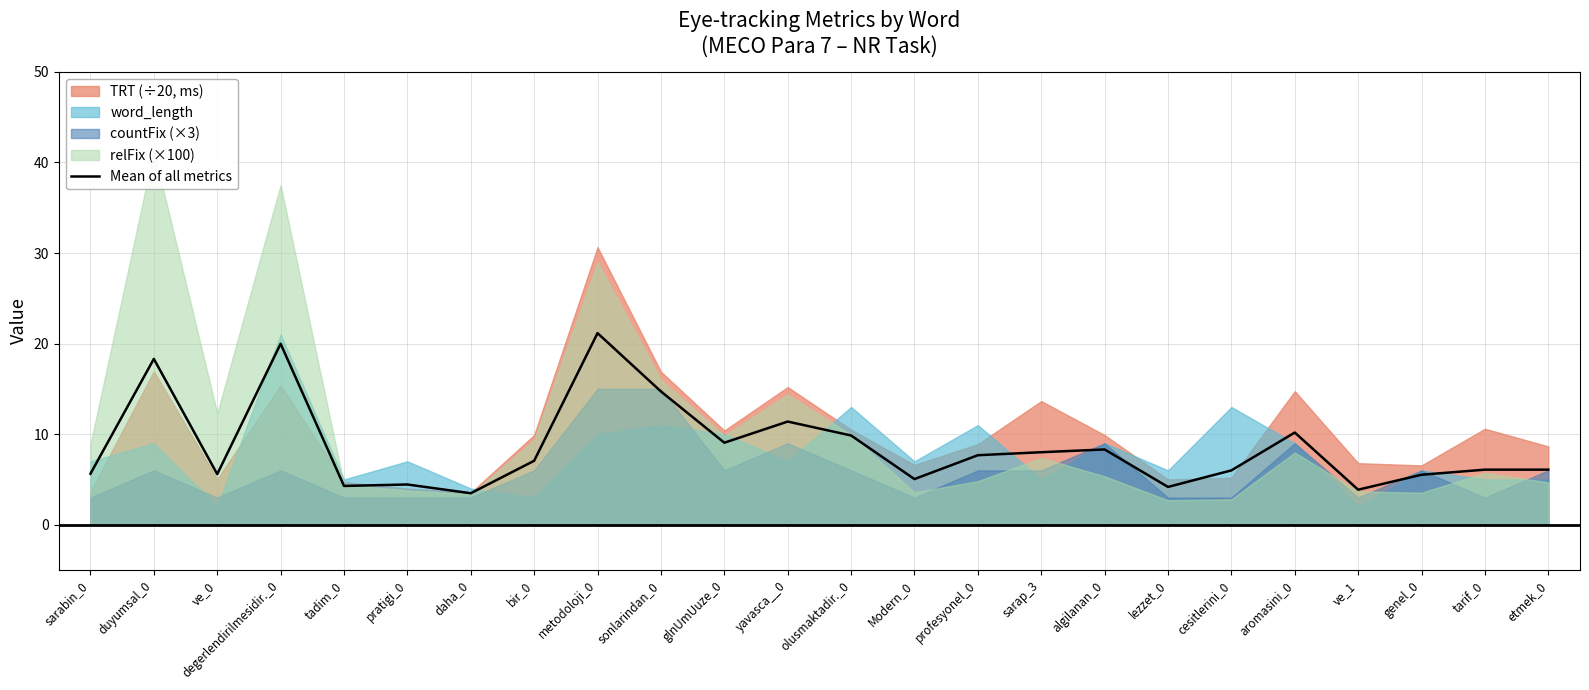

True or false: the data has more than 0 interior local peaks.

True